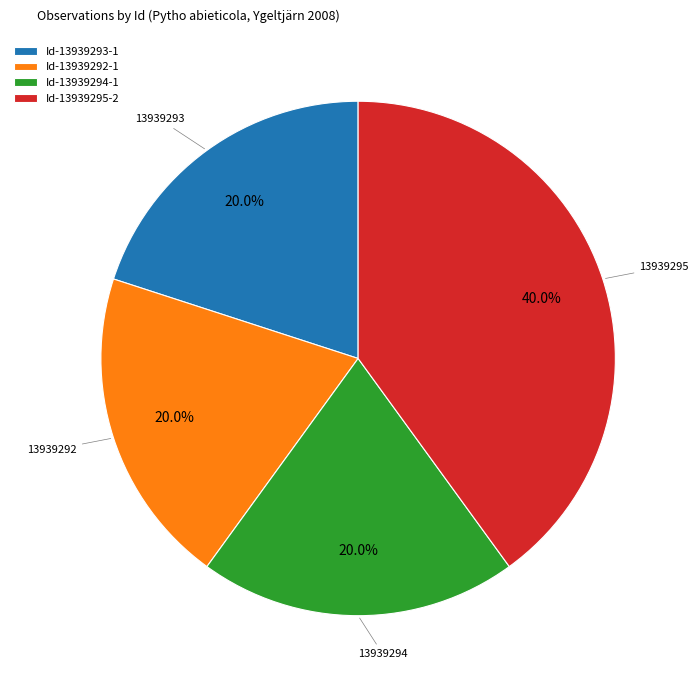

Which category has the biggest portion of the pie?

Id-13939295-2